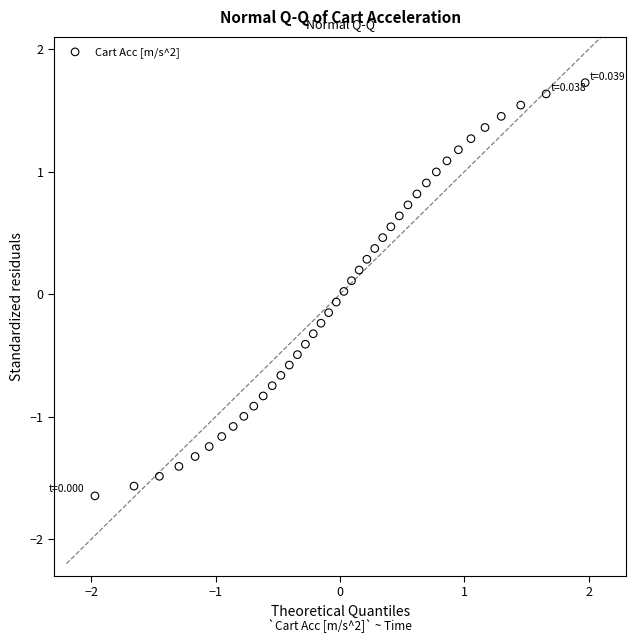

What is the range of Y values (max minus min)?

3.4